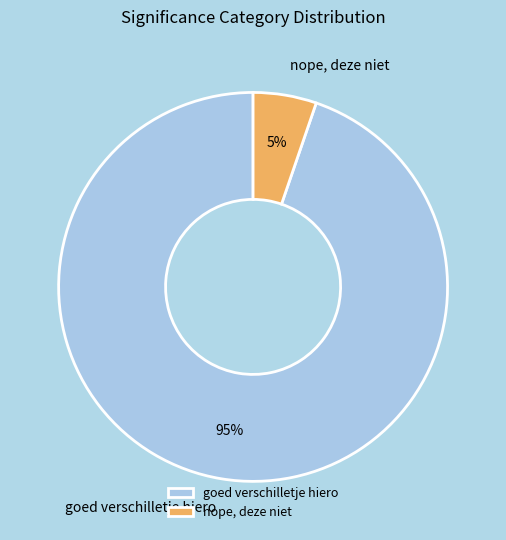

To the nearest percent, what percentage of the pie is goed verschilletje hiero?

95%